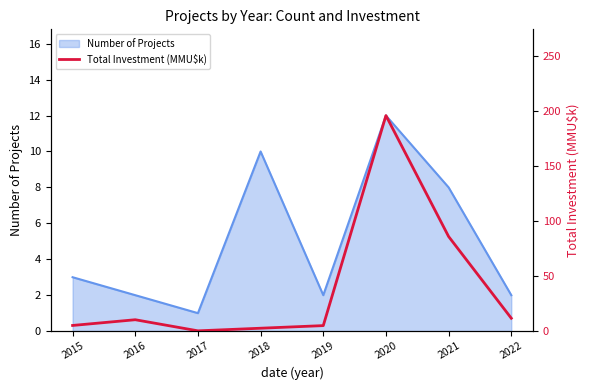

The value of Number of Projects at 2019 is 2. True or false?

True